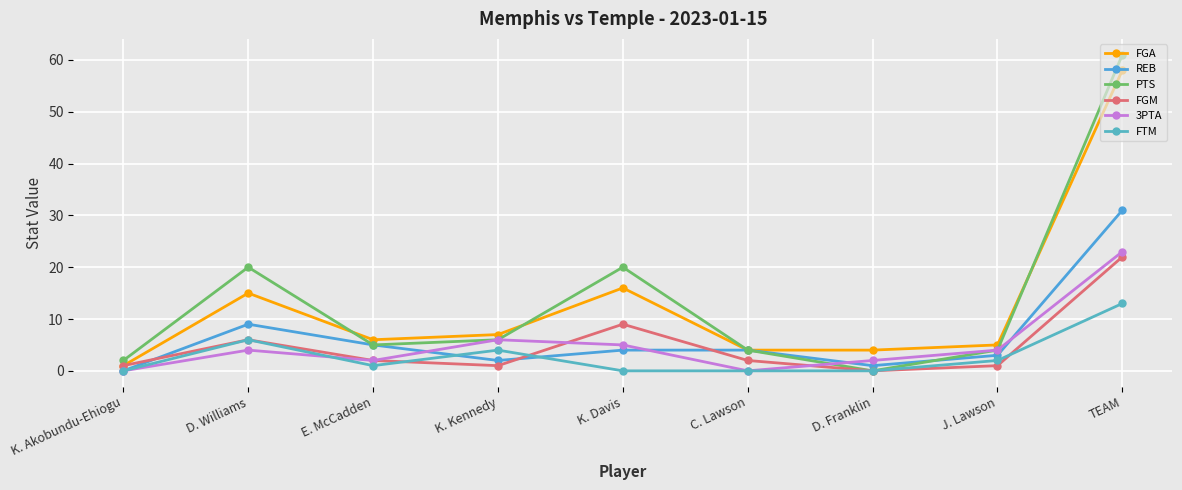

What is the difference between the highest and lowest values at K. Kennedy?

6